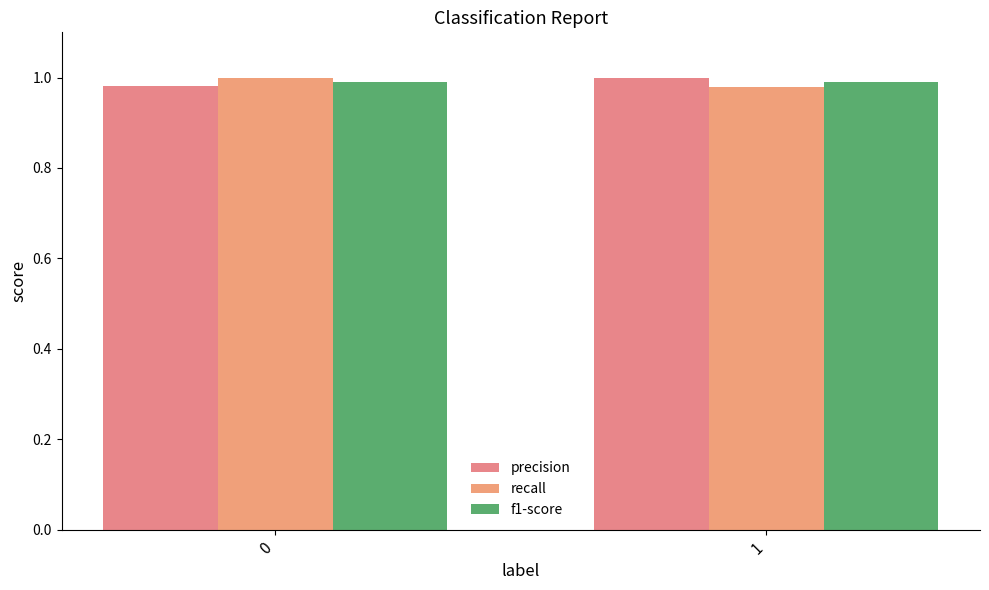

What is the sum of all recall values?

2.0